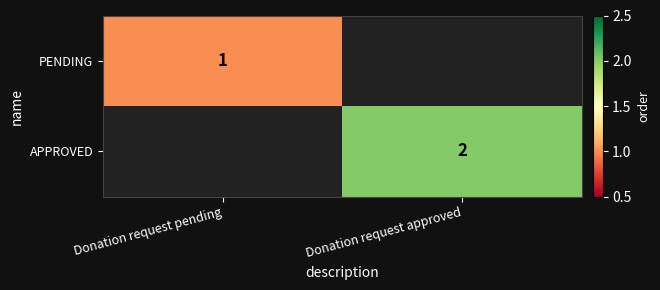

The value of APPROVED at Donation request approved is 4. True or false?

False